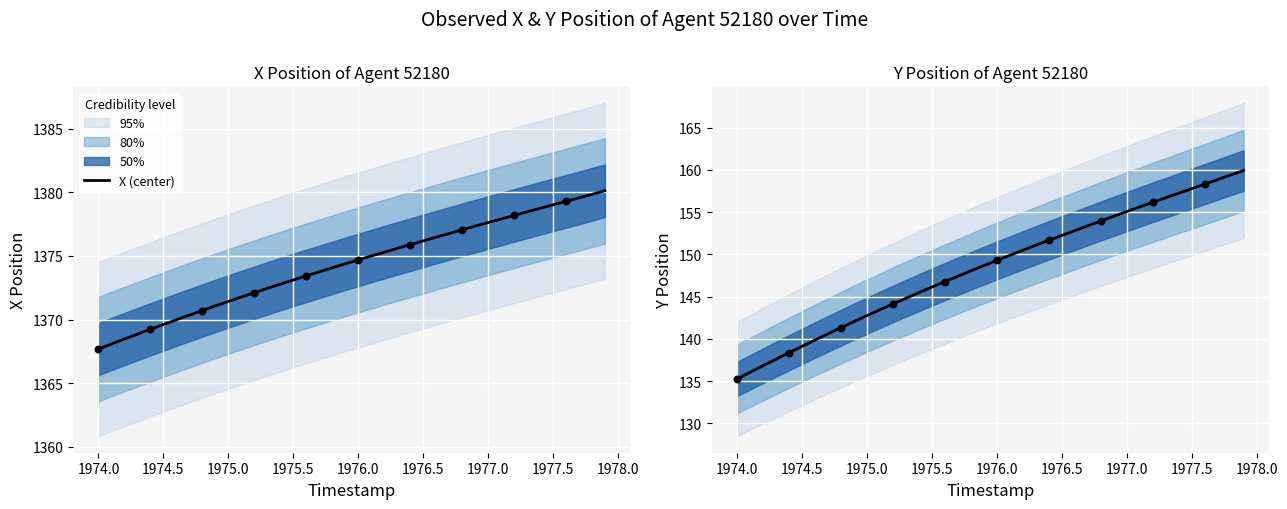

Which series reaches the maximum Y coordinate?

X (center)